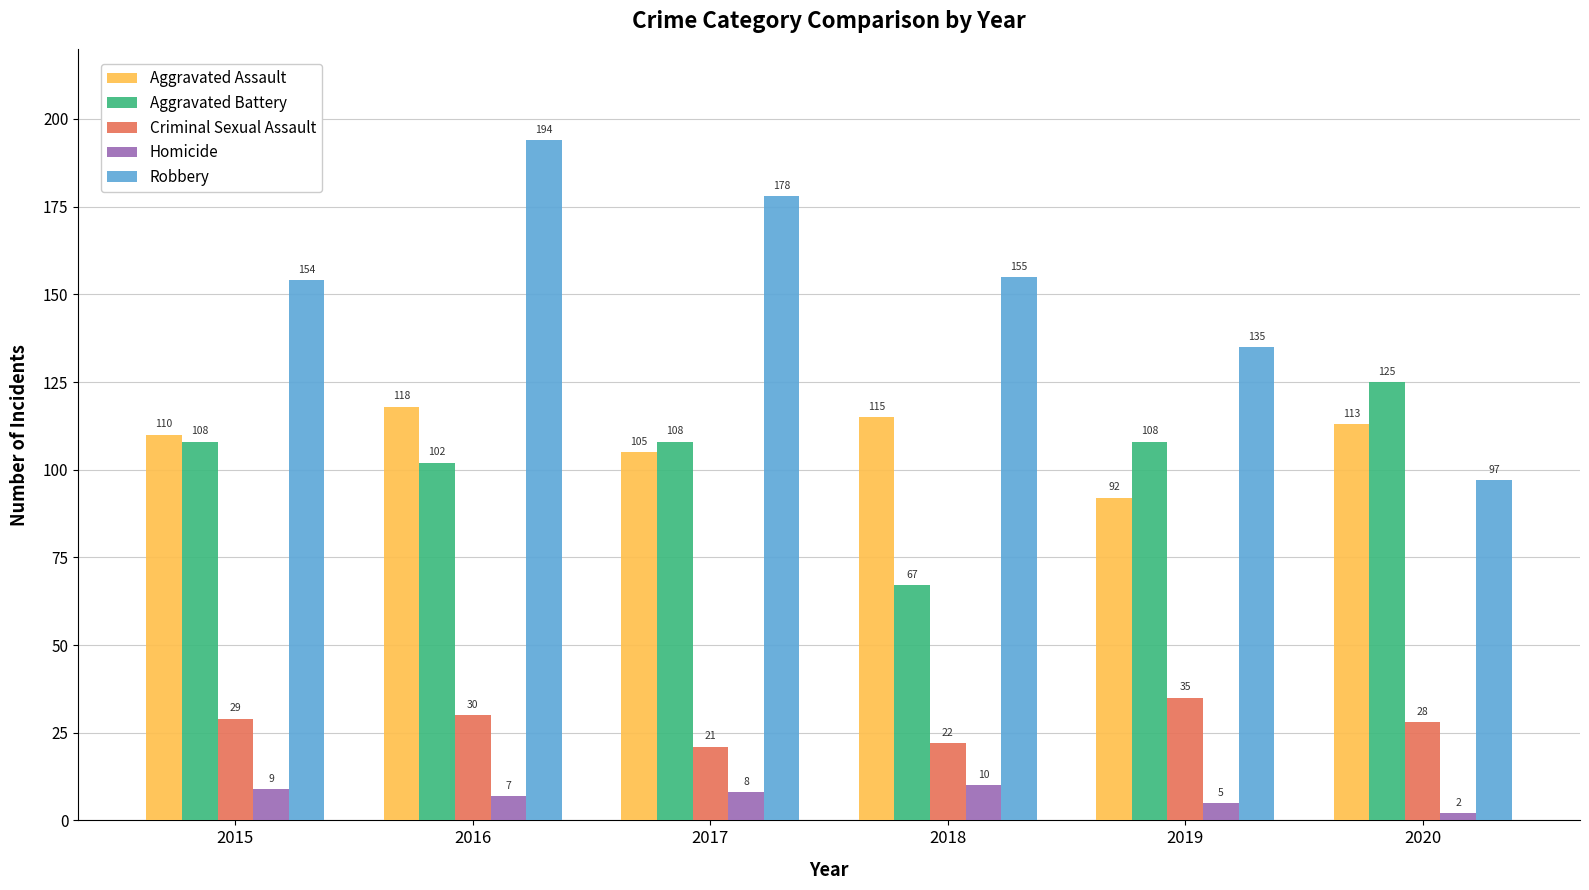

Is it true that Criminal Sexual Assault equals 47 at 2020?

False